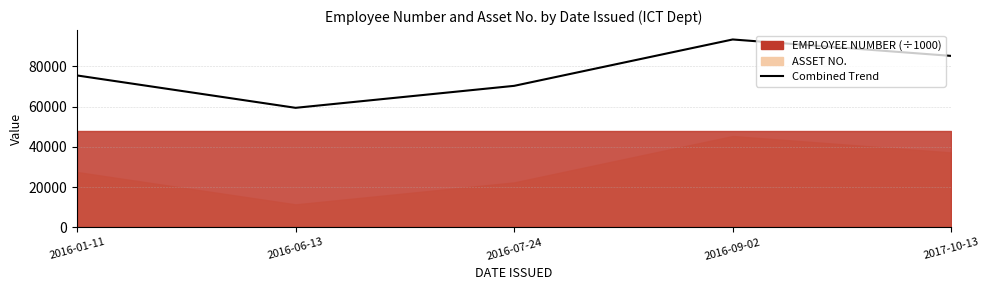

Which label corresponds to the smallest value in the chart?

2016-06-13